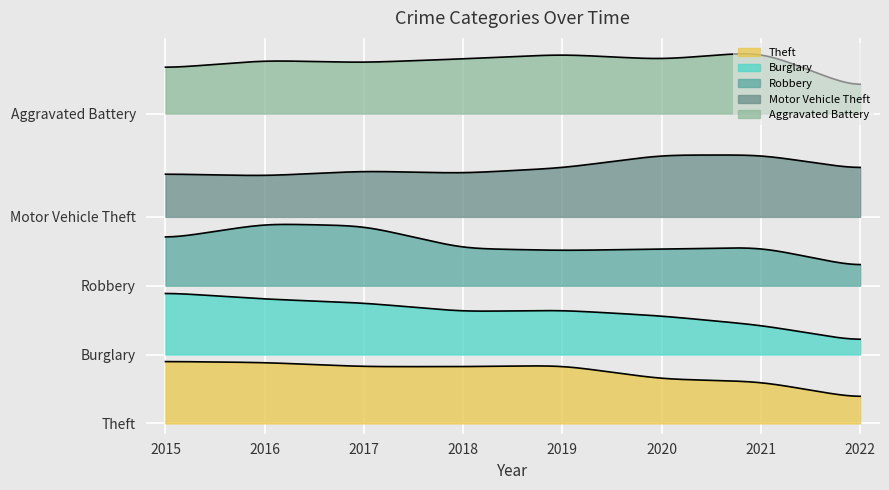

Where is Motor Vehicle Theft nearest to the value 273?

2019